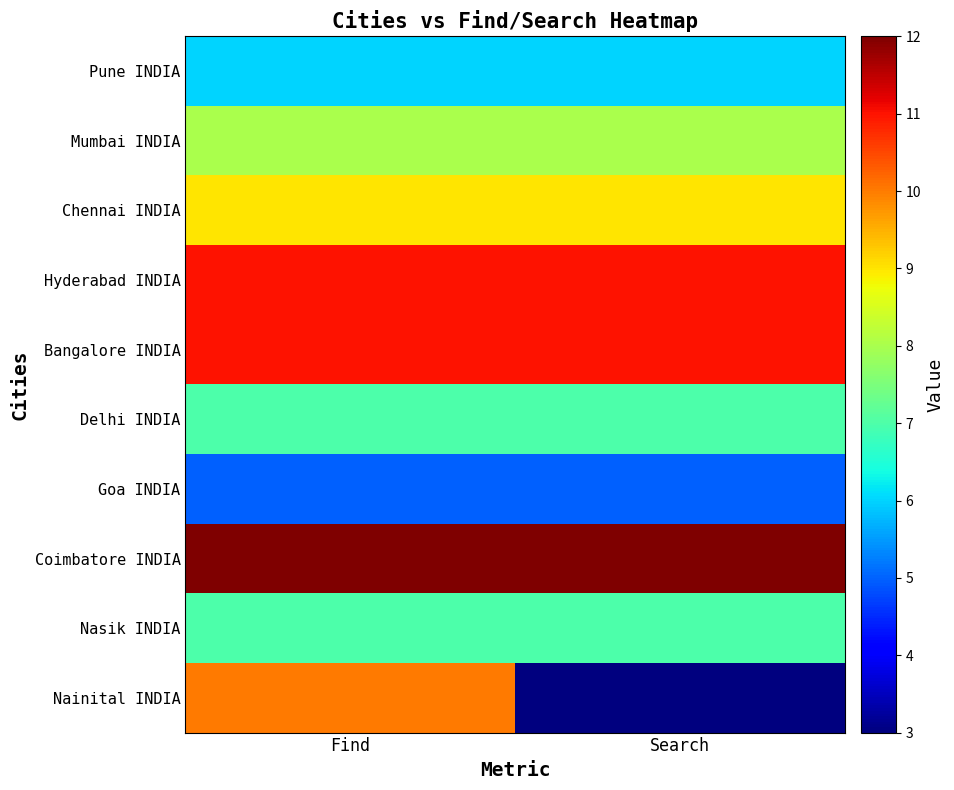

Reading left to right, transcribe all the data shown in this chart.

Pune INDIA: Find=6	Search=6
Mumbai INDIA: Find=8	Search=8
Chennai INDIA: Find=9	Search=9
Hyderabad INDIA: Find=11	Search=11
Bangalore INDIA: Find=11	Search=11
Delhi INDIA: Find=7	Search=7
Goa INDIA: Find=5	Search=5
Coimbatore INDIA: Find=12	Search=12
Nasik INDIA: Find=7	Search=7
Nainital INDIA: Find=10	Search=3